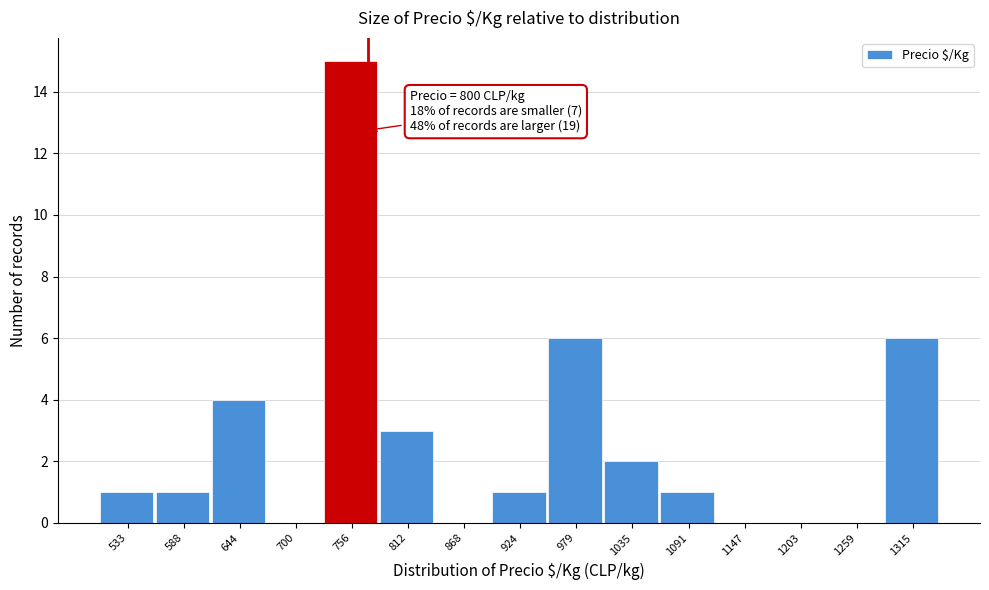

Reading right to left, what are all the values shown in this chart?

1315=6	1259=0	1203=0	1147=0	1091=1	1035=2	979=6	924=1	868=0	812=3	756=15	700=0	644=4	588=1	533=1